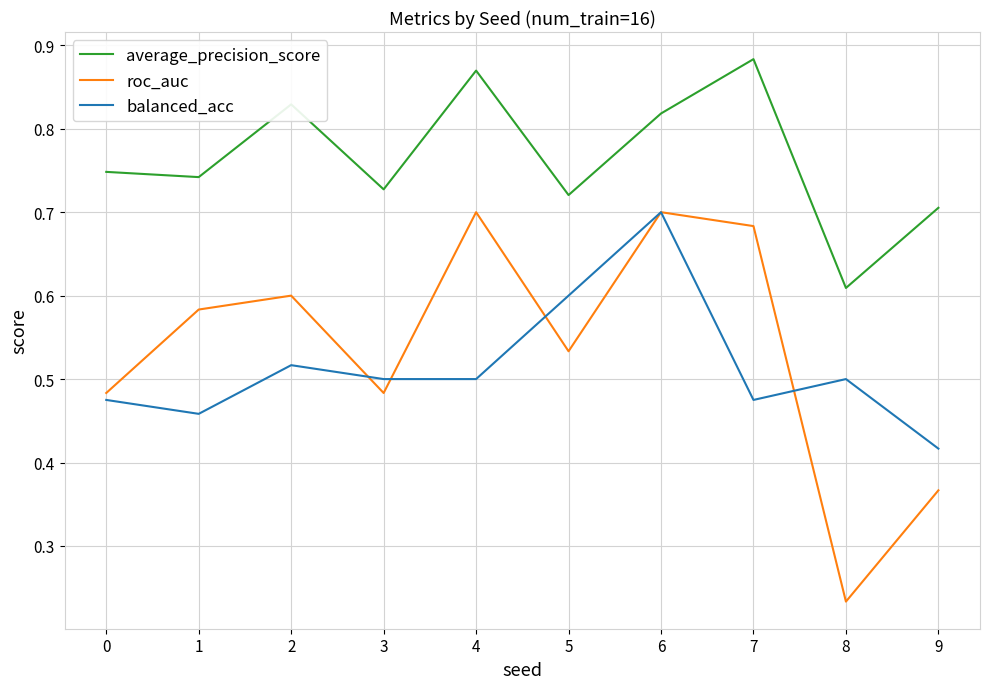

In average_precision_score, how many points are higher than both neighbors (excluding endpoints)?

3